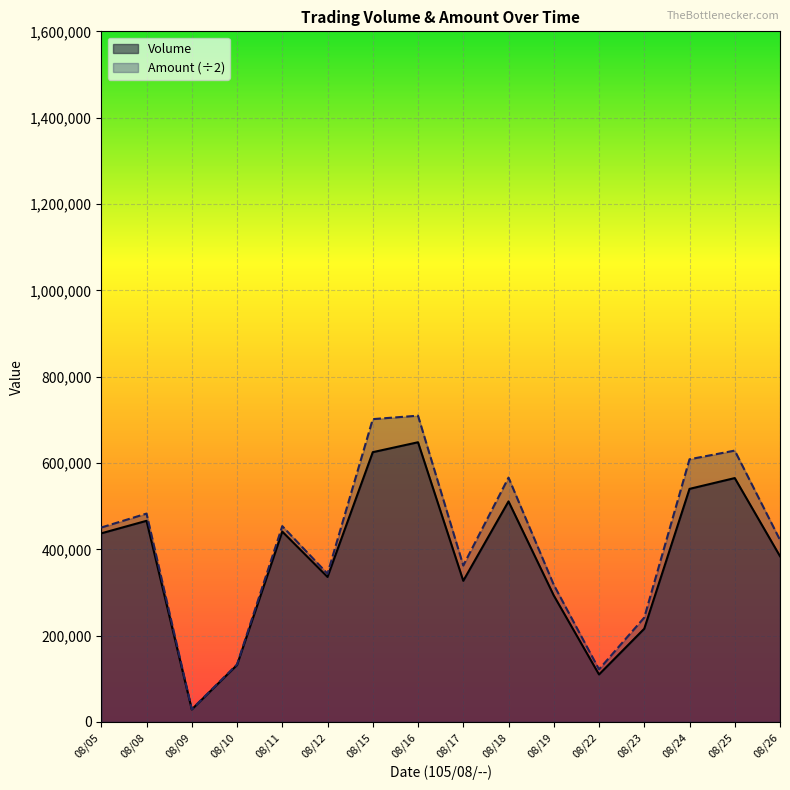

Does the chart display data point markers on the line(s)?

No